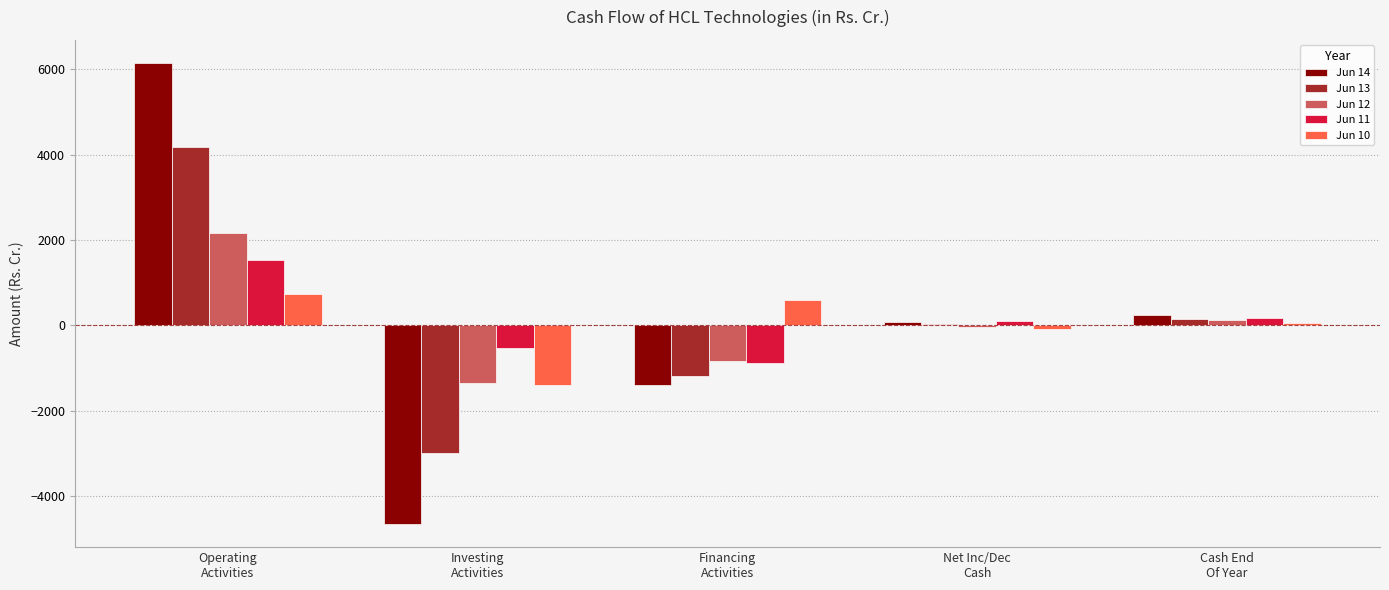

At which category does the chart reach its peak across all series?

Operating
Activities